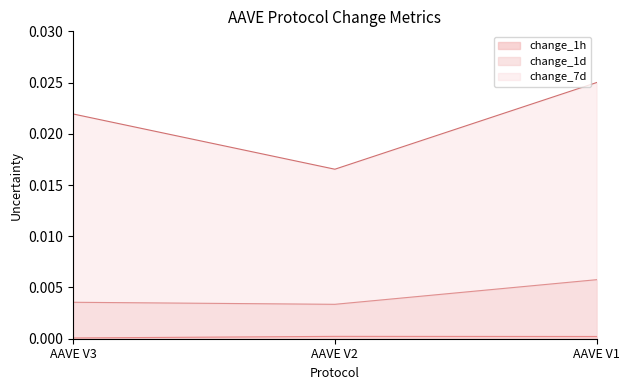

Which series has the widest spread of values?

change_7d